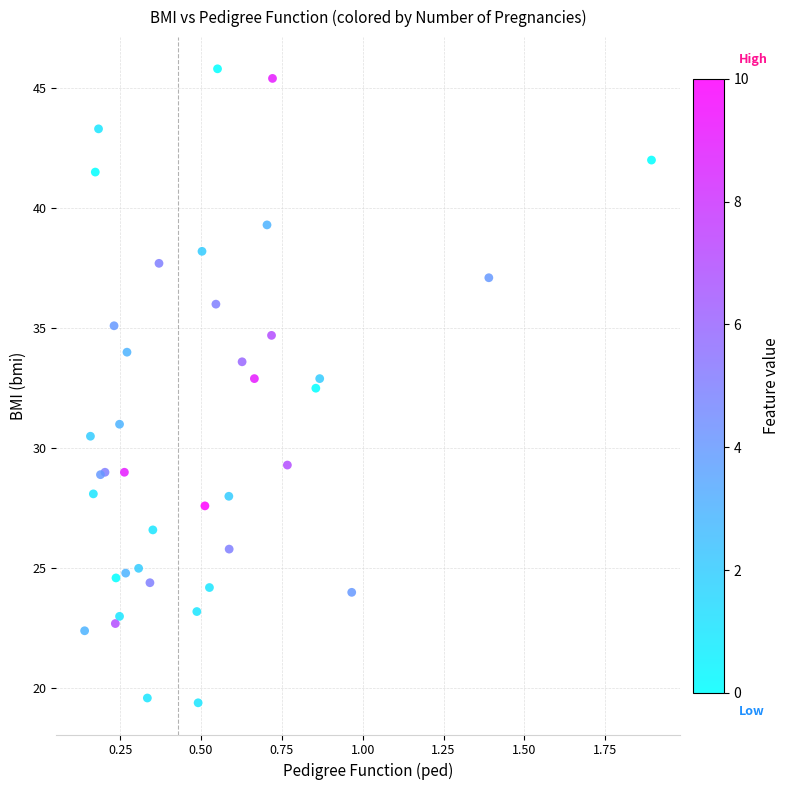

What Y value in the scatter plot is closest to 32?

32.5